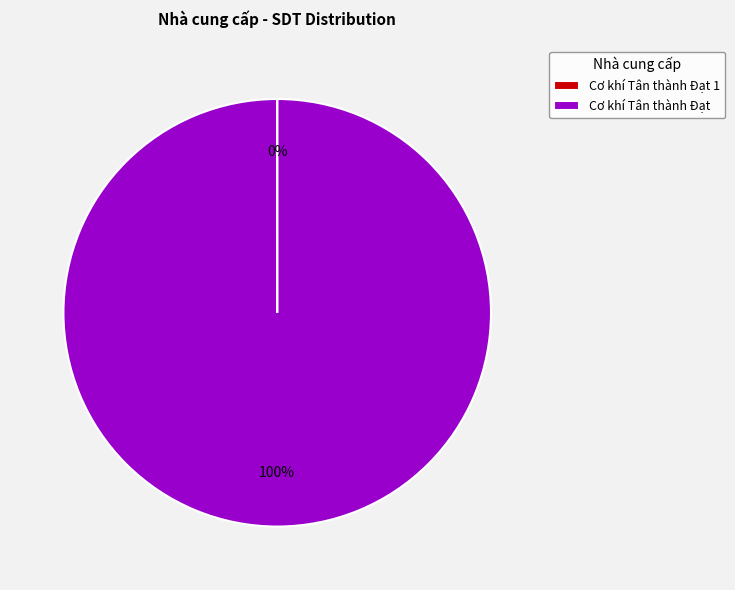

To the nearest percent, what is the average slice percentage?

50%